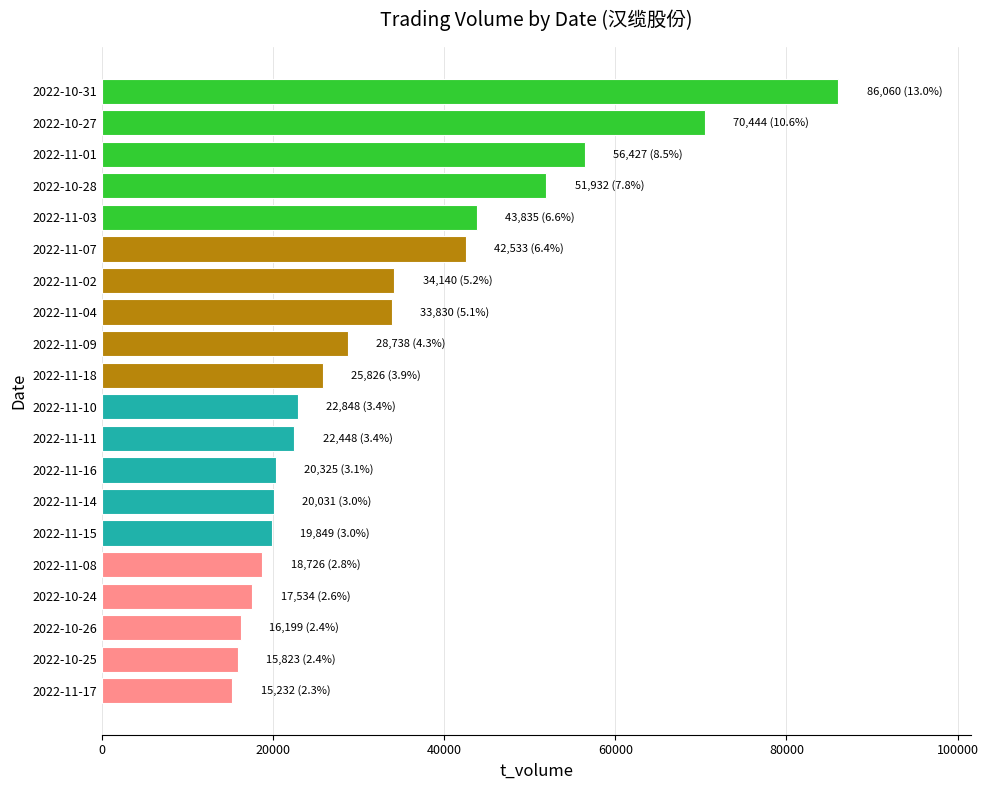

Where is the data nearest to the value 50646?

2022-10-28